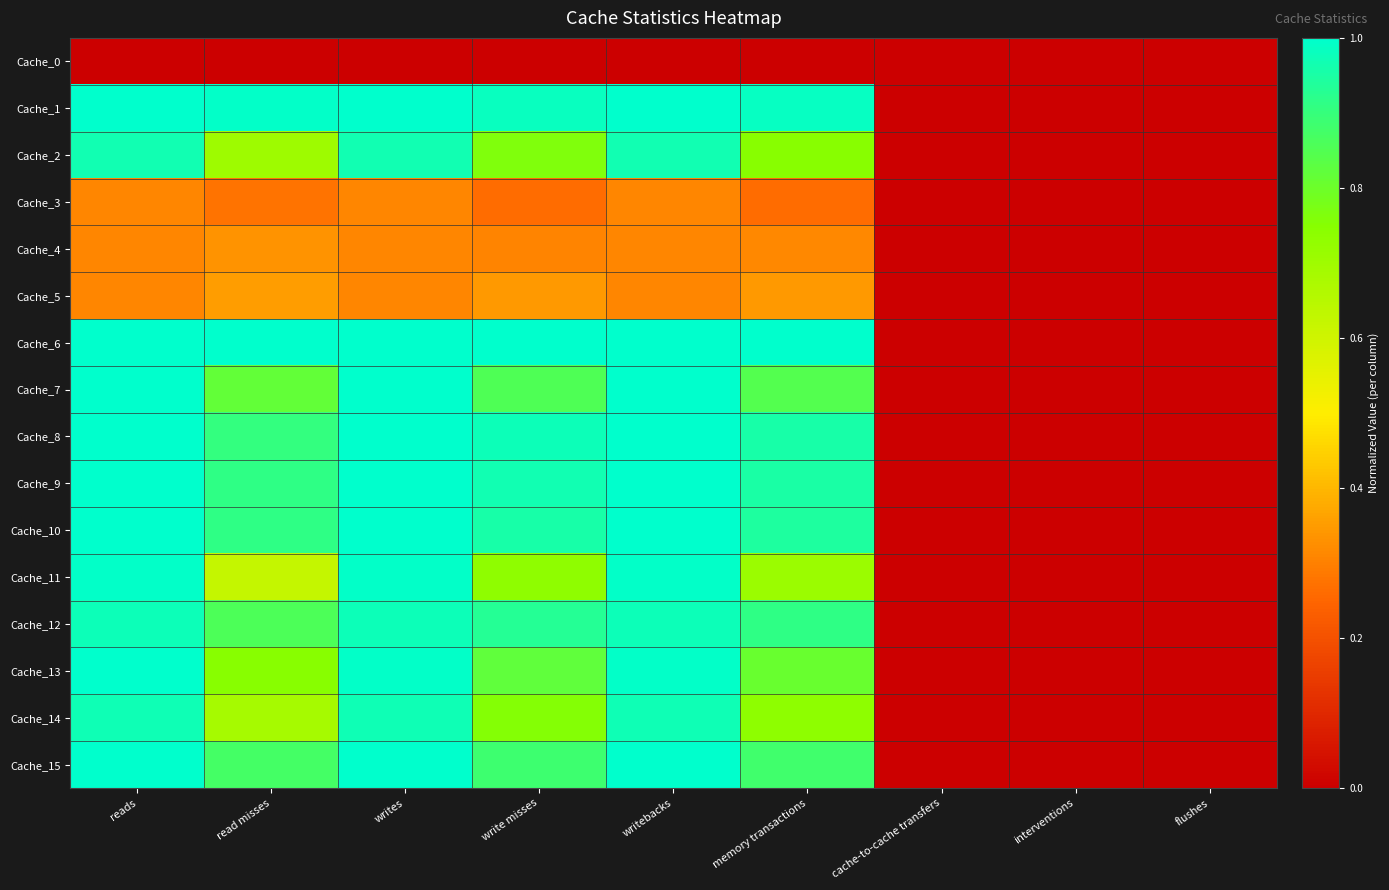

What is the spread (max minus min) of values at write misses?

1.0